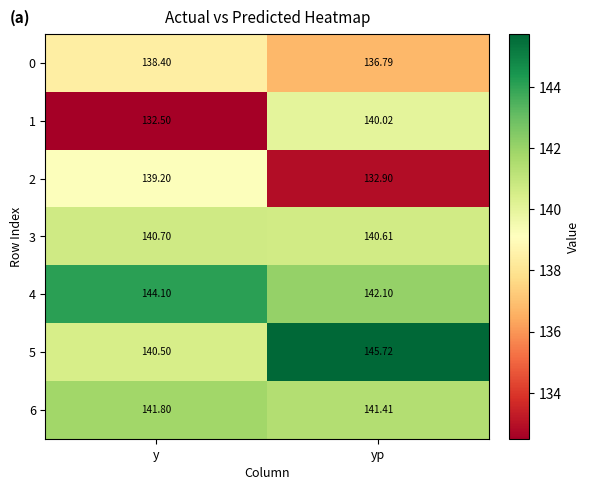

What is the spread (max minus min) of values at yp?

12.8